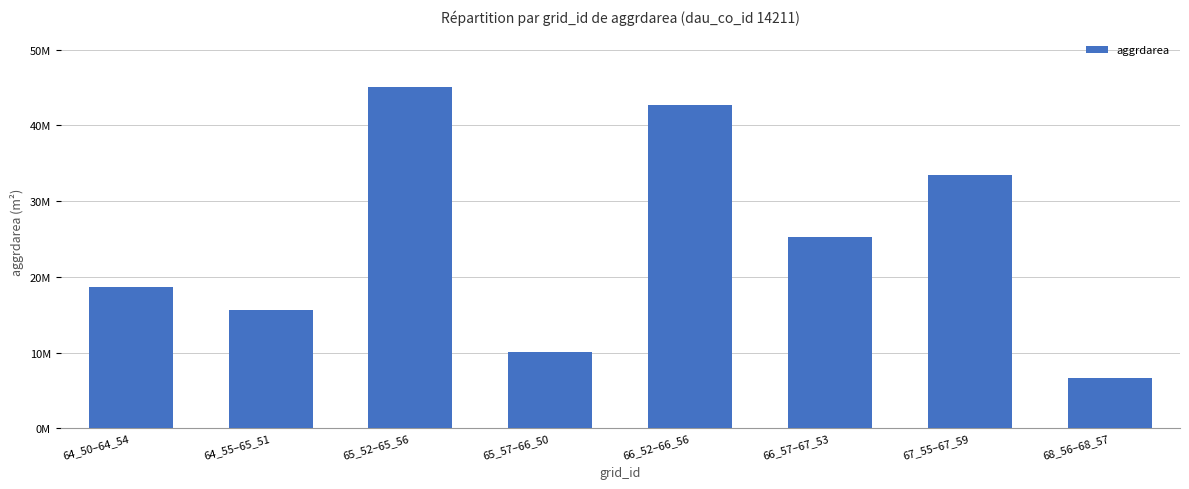

Are the bars horizontal?

No